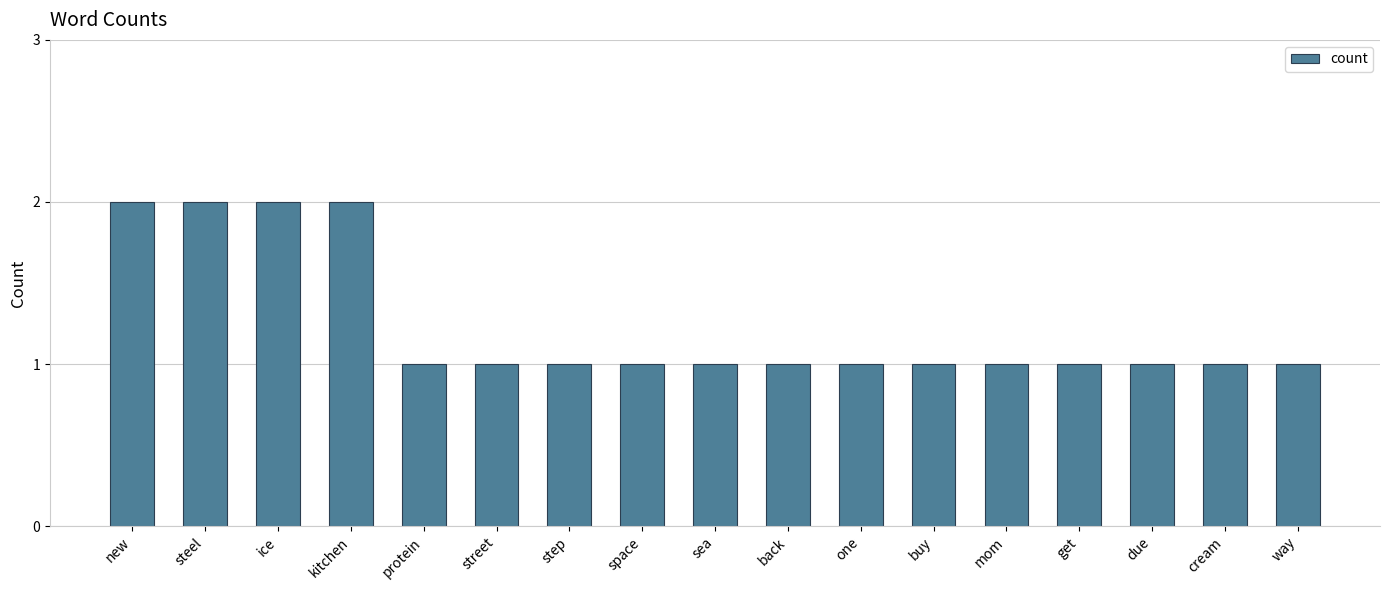

What is the approximate value at street?

1